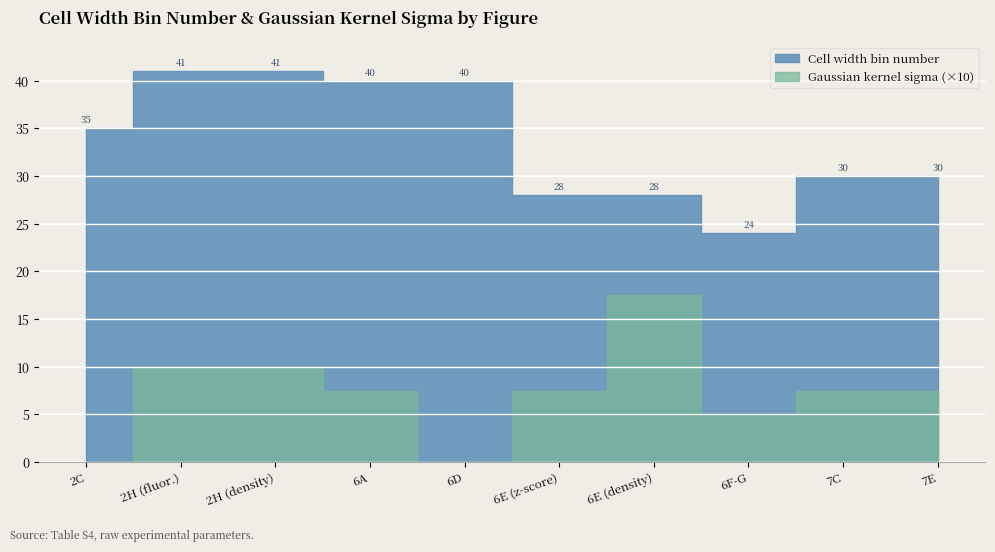

What is the highest value of the Gaussian kernel sigma series?

1.8